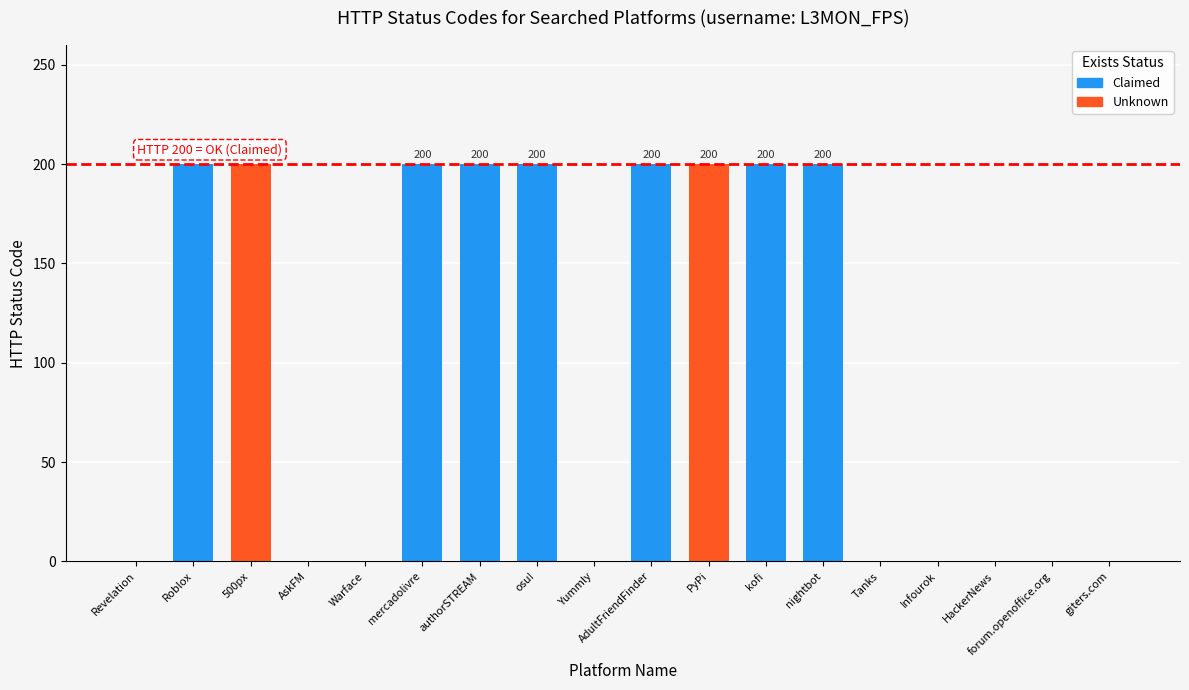

Count the values in the range 0 to 200.

18